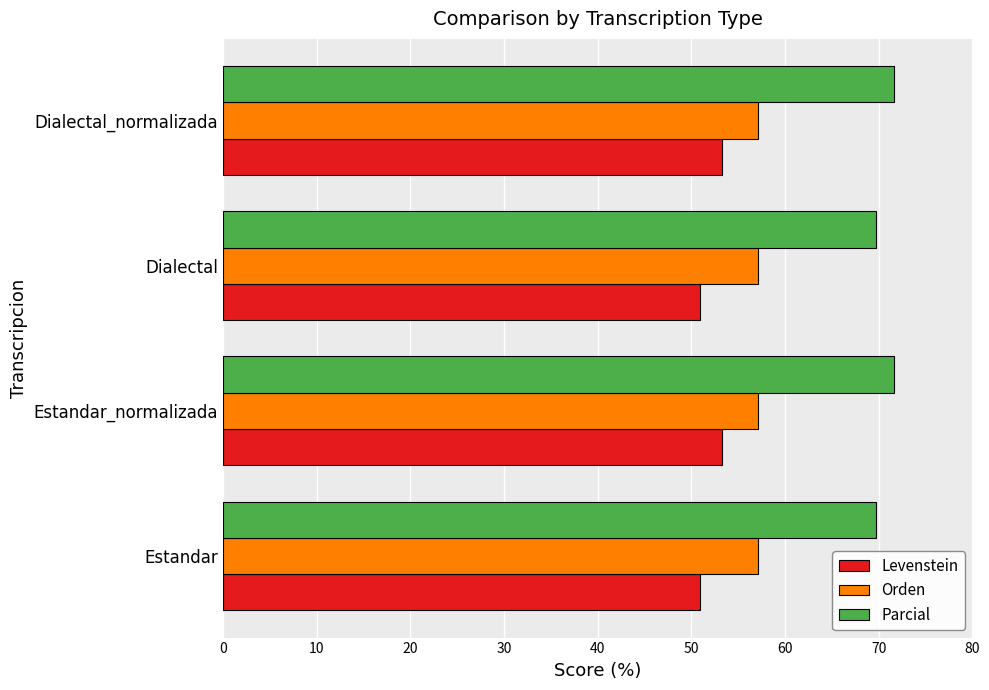

What is the average value of the Parcial series?

70.7